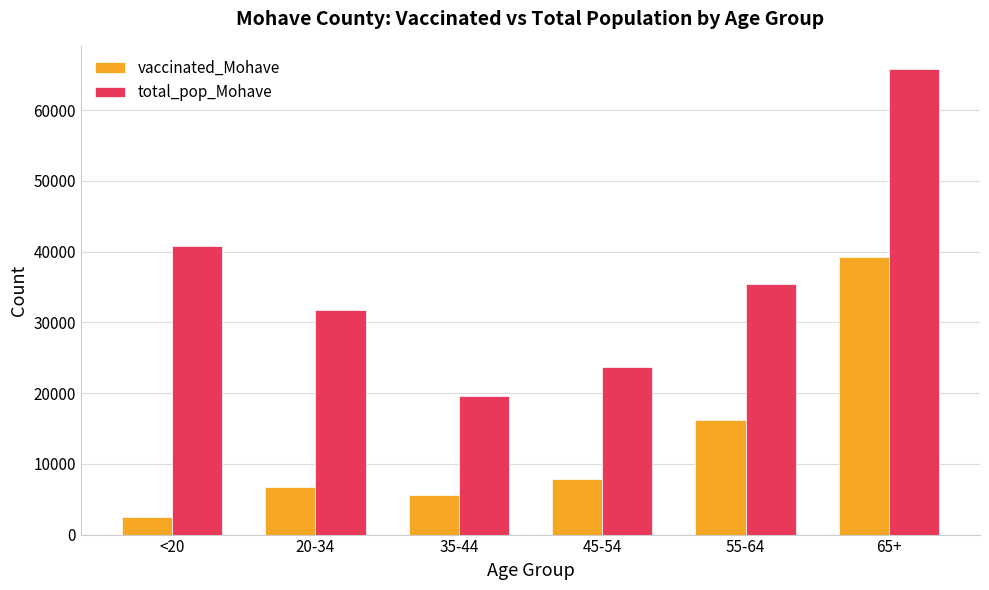

Are the bars horizontal?

No